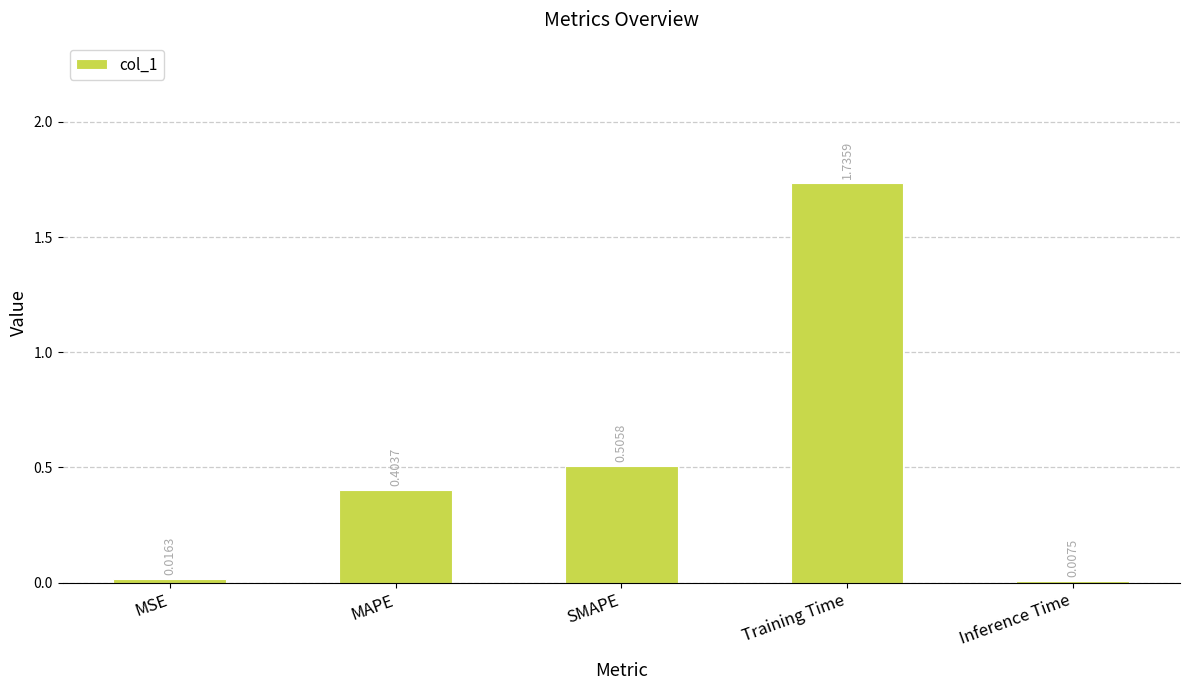

Which category has the highest value across all series?

Training Time